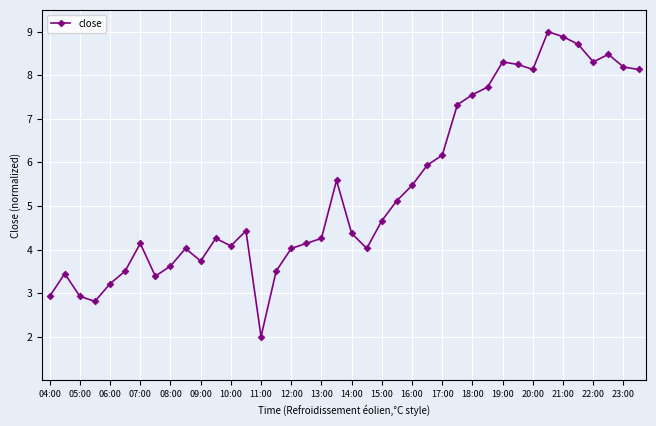

Does the chart display data point markers on the line(s)?

Yes